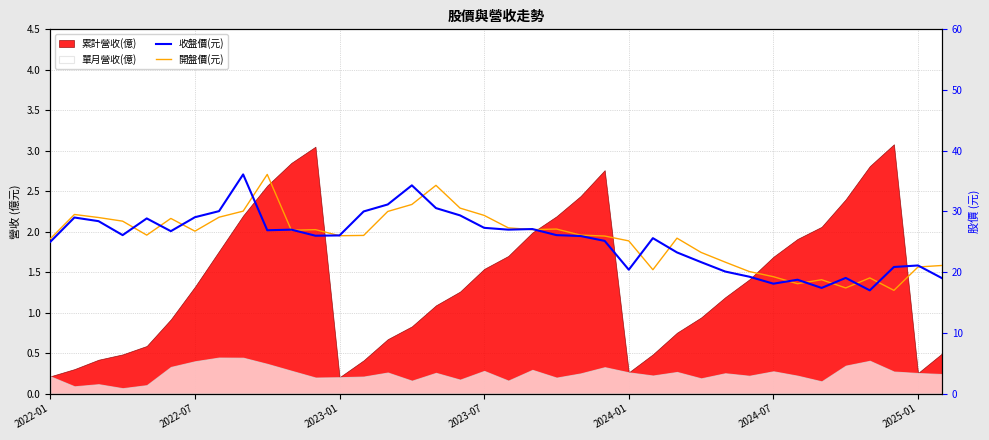

How many lines are shown in the chart?

2